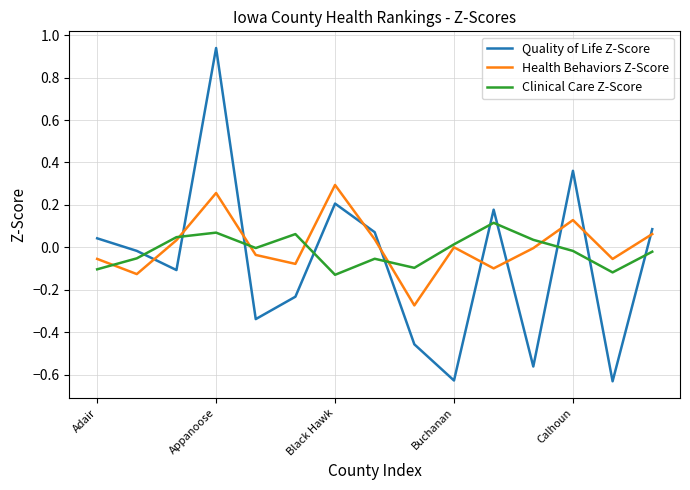

True or false: Clinical Care Z-Score and Quality of Life Z-Score cross at least once.

True